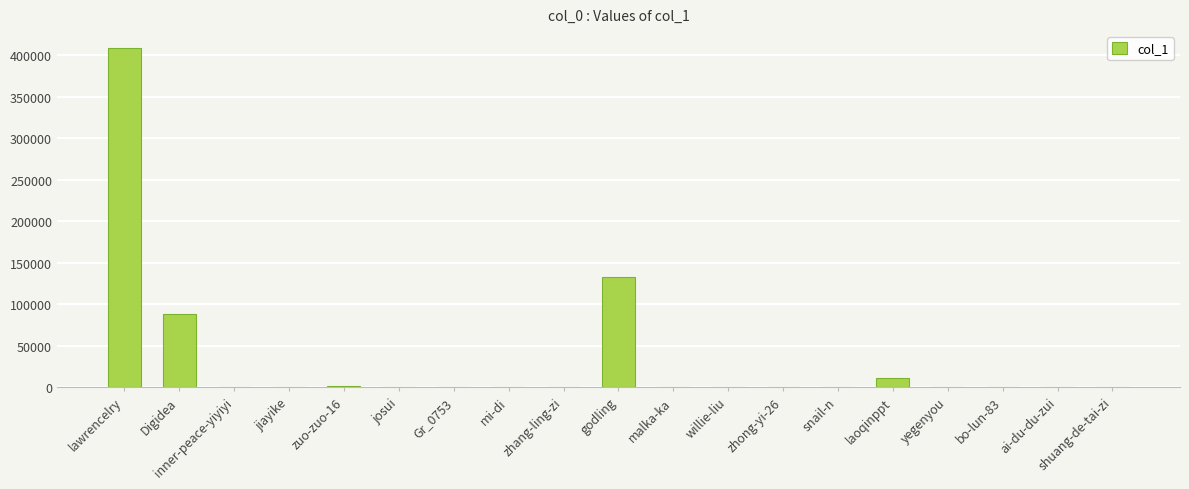

What is the change in value from Digidea to laoqinppt?

-77107